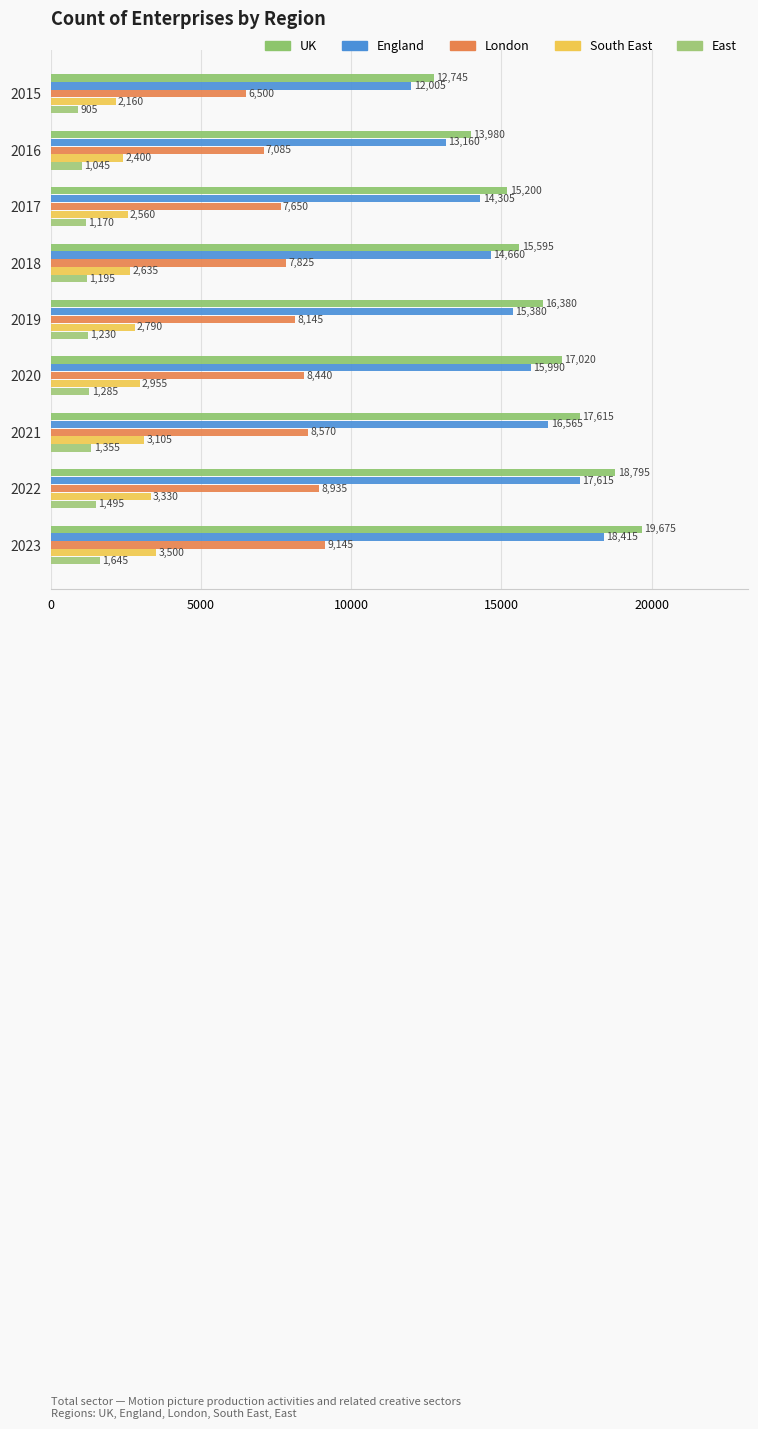

Reading left to right, what are all the values shown in this chart?

UK: 12745	13980	15200	15595	16380	17020	17615	18795	19675
England: 12005	13160	14305	14660	15380	15990	16565	17615	18415
London: 6500	7085	7650	7825	8145	8440	8570	8935	9145
South East: 2160	2400	2560	2635	2790	2955	3105	3330	3500
East: 905	1045	1170	1195	1230	1285	1355	1495	1645